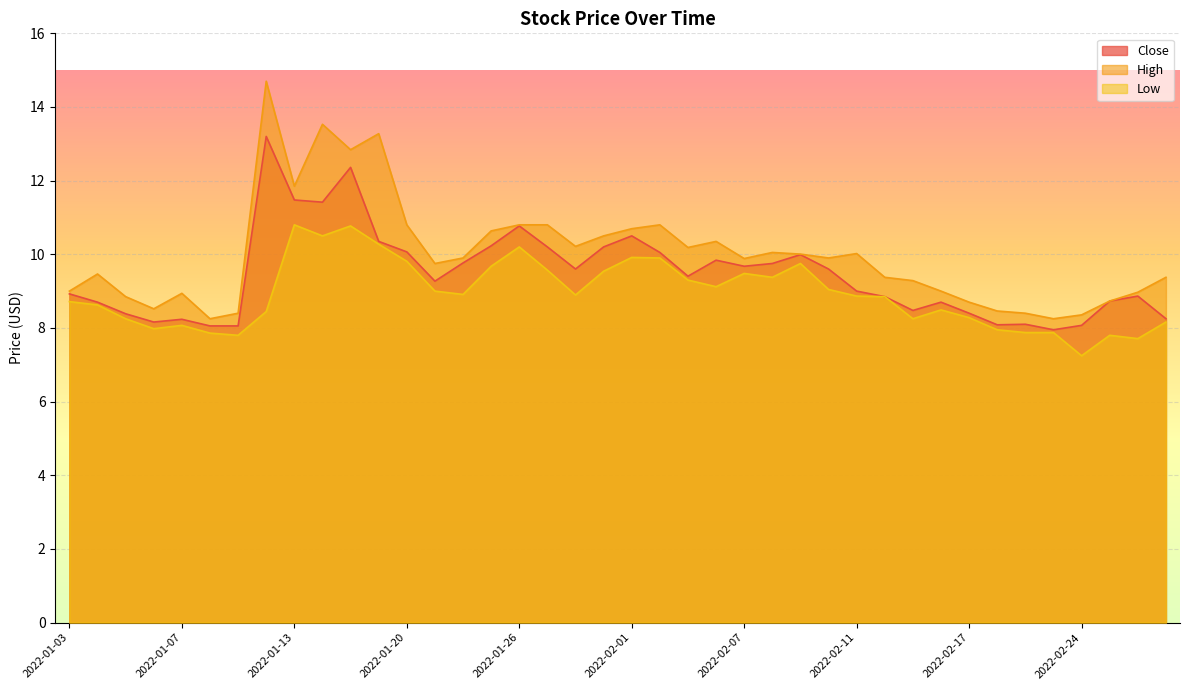

Reading left to right, list all the values displayed in this chart.

Close: 8.9	8.7	8.4	8.2	8.2	8.1	8.1	13.2	11.5	11.4	12.4	10.3	10.1	9.3	9.8	10.2	10.8	10.2	9.6	10.2	10.5	10.1	9.4	9.8	9.7	9.8	10.0	9.6	9.0	8.8	8.5	8.7	8.4	8.1	8.1	8.0	8.1	8.7	8.9	8.2
High: 9.0	9.5	8.8	8.5	8.9	8.2	8.4	14.7	11.8	13.5	12.8	13.3	10.8	9.8	9.9	10.6	10.8	10.8	10.2	10.5	10.7	10.8	10.2	10.3	9.9	10.1	10.0	9.9	10.0	9.4	9.3	9.0	8.7	8.5	8.4	8.2	8.4	8.7	9.0	9.4
Low: 8.7	8.6	8.2	8.0	8.1	7.9	7.8	8.4	10.8	10.5	10.8	10.3	9.8	9.0	8.9	9.7	10.2	9.6	8.9	9.5	9.9	9.9	9.3	9.1	9.5	9.4	9.8	9.0	8.9	8.8	8.2	8.5	8.3	8.0	7.9	7.9	7.2	7.8	7.7	8.2